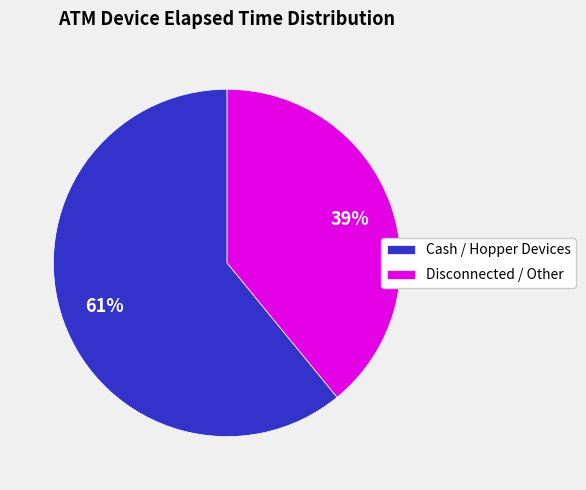

To the nearest percent, what is the difference between the largest and smallest slice percentages?

22%